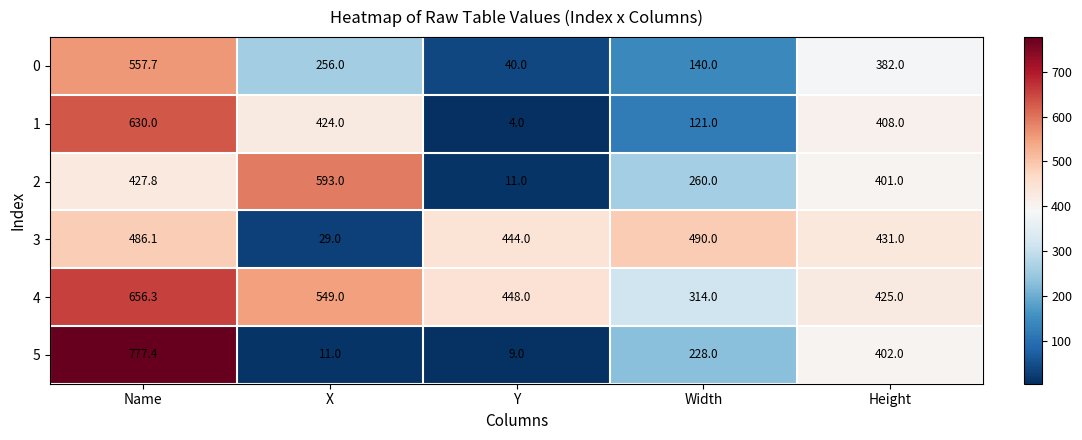

What is the minimum value for 1?

4.0